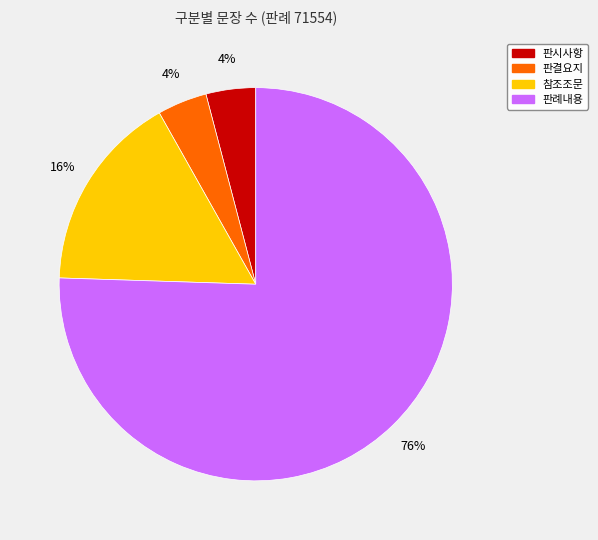

To the nearest percent, what percentage of the pie is 판례내용?

76%